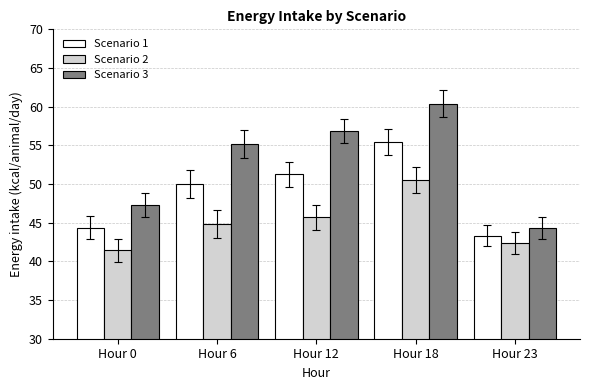

Count the number of categories in the chart.

5